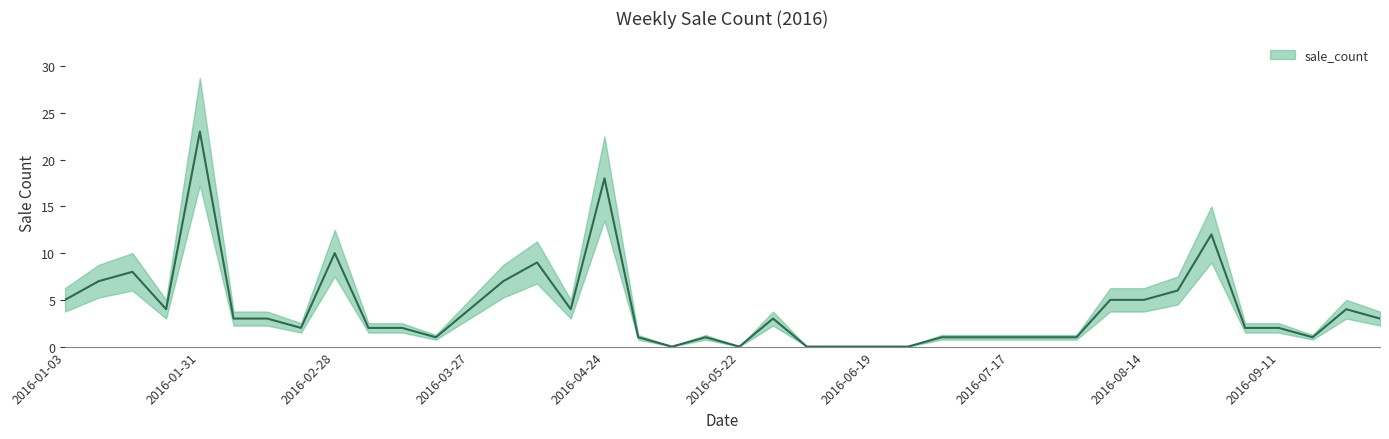

At which label is the value closest to 11?

2016-02-28